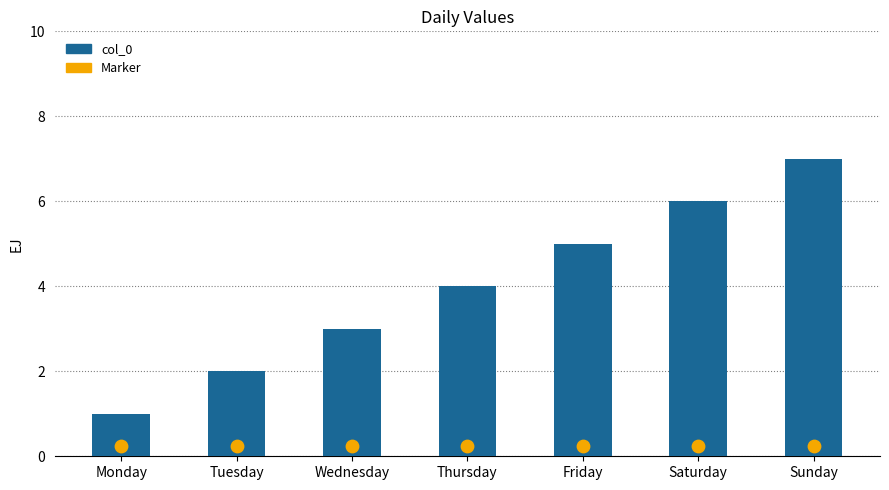

What are all the series names shown in the legend?

col_0, Marker